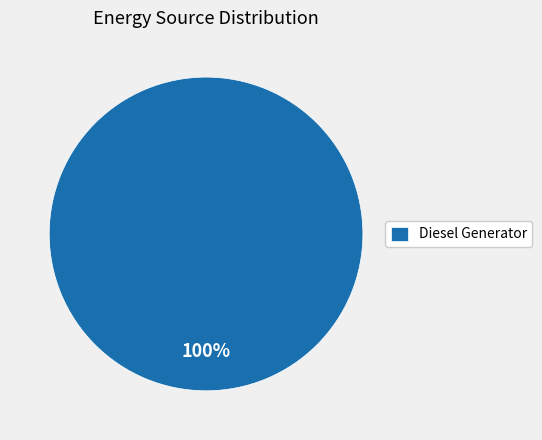

Does Diesel Generator account for over 50% of the chart?

Yes